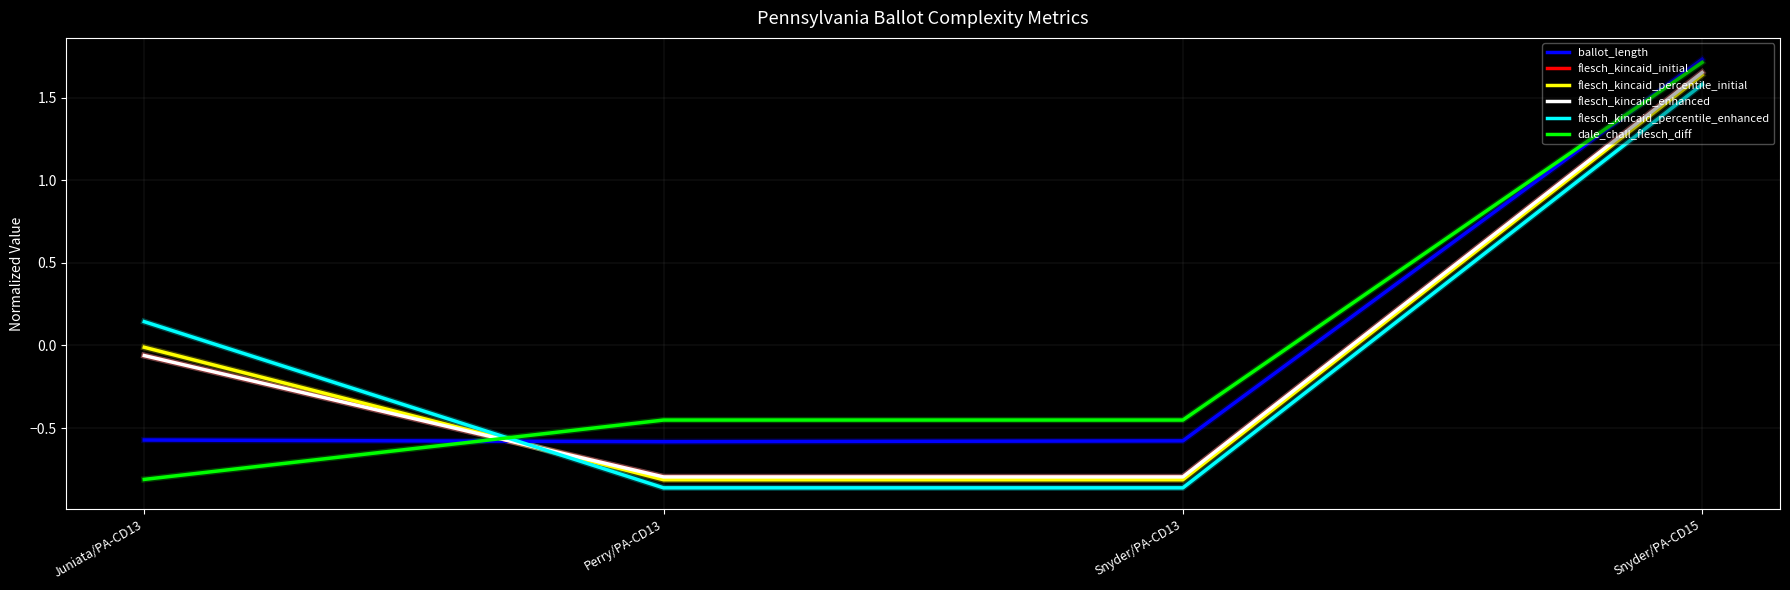

What is the total value across all series at Perry/PA-CD13?

-4.3